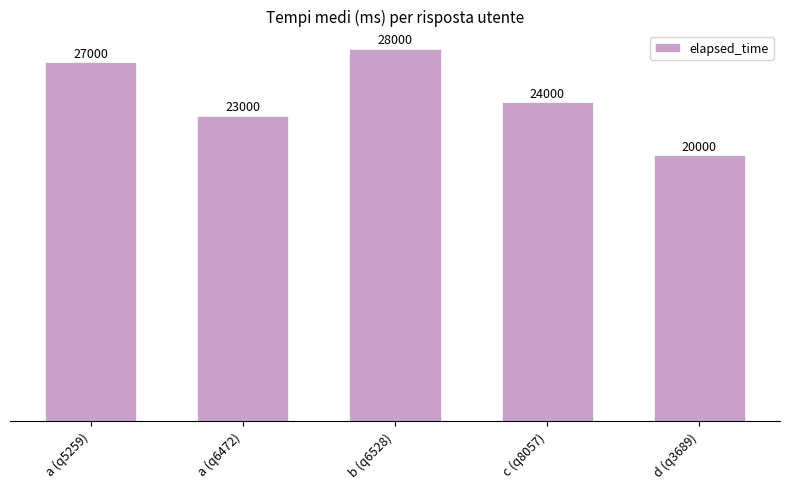

What is the average value?

24400